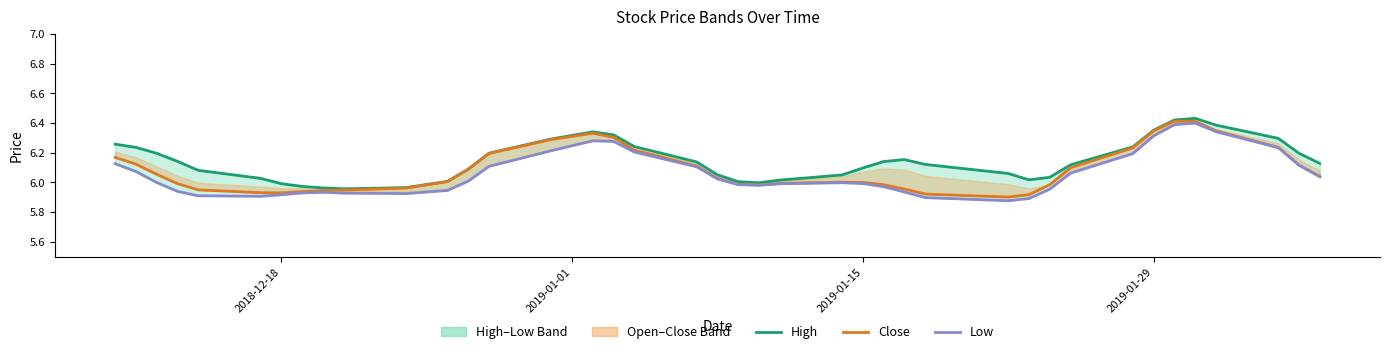

Is the value of close at 19 greater than the value of high at 38?

No